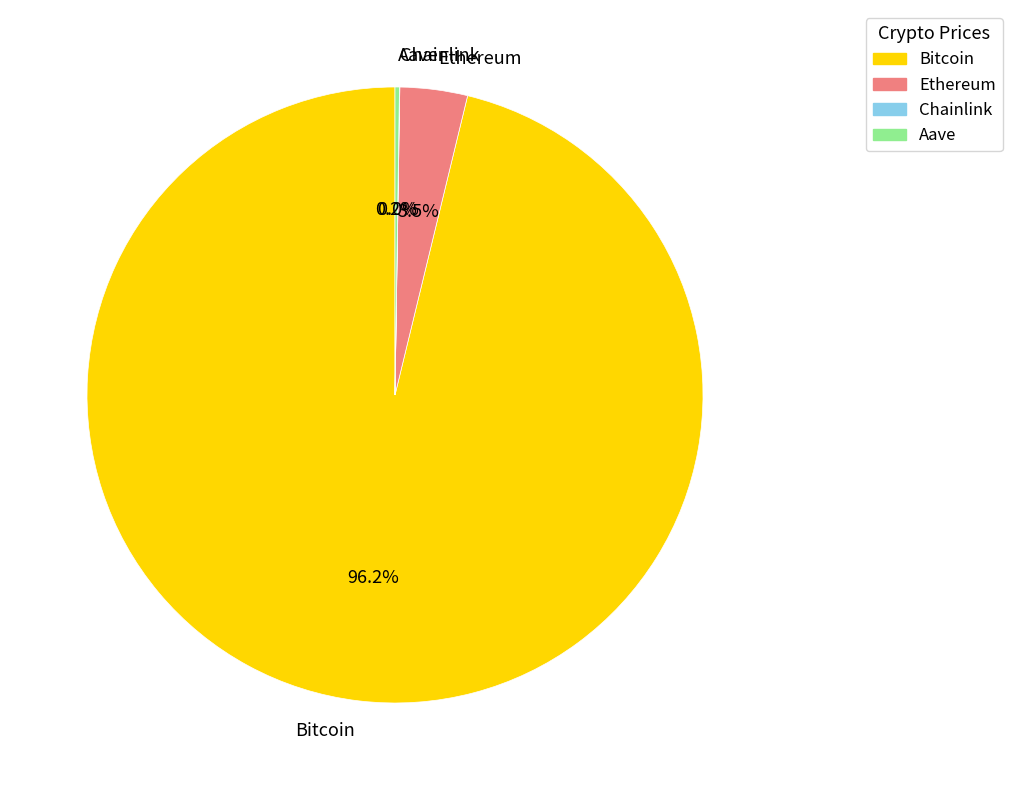

To the nearest percent, what is the average slice percentage?

25%